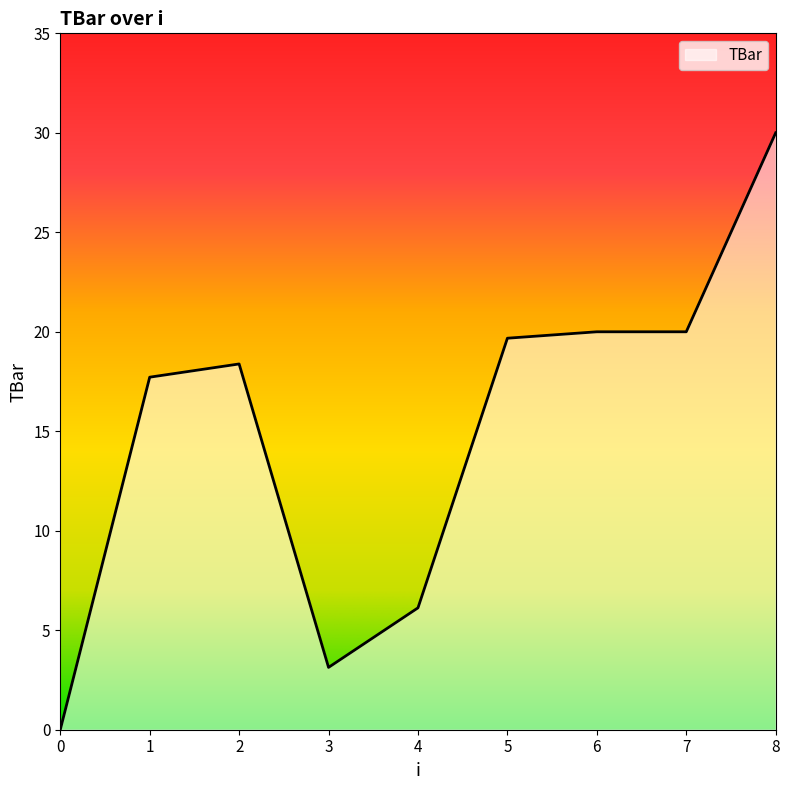

Approximately how many times larger is the value at 8 compared to 3?

9.6